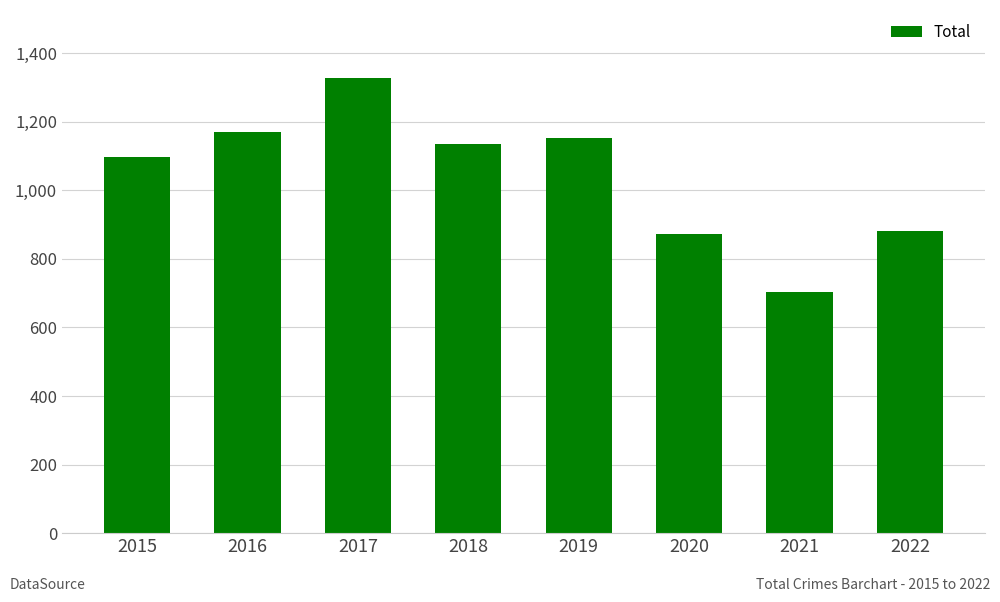

What is the change in value from 2016 to 2019?

-17